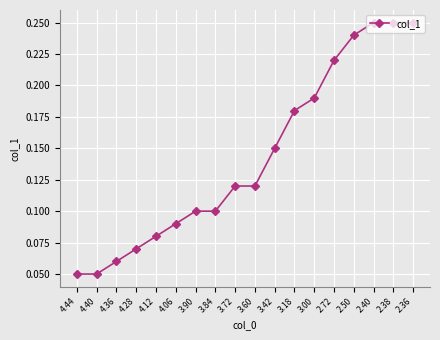

Is this an area chart (filled region under the line)?

No